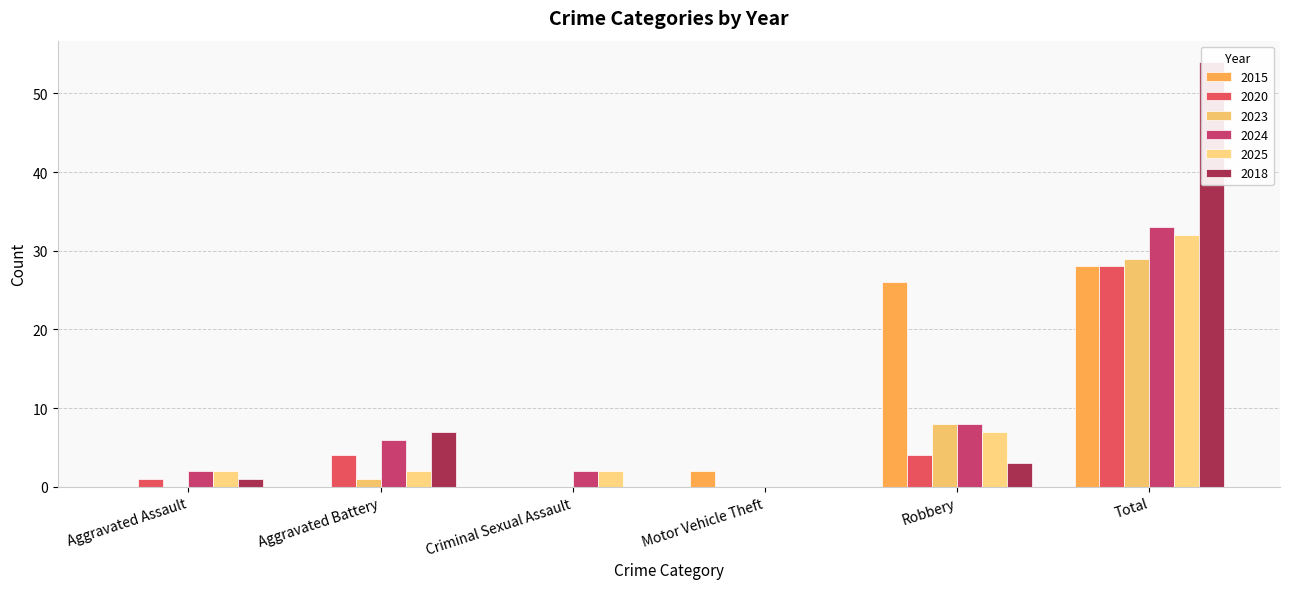

What is the spread (max minus min) of values at Robbery?

23